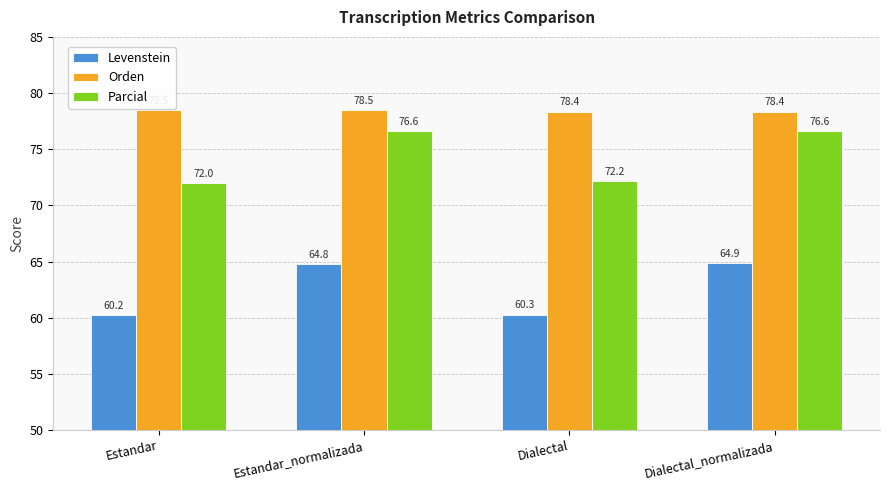

What is the label of the 4th bar from the right?

Estandar